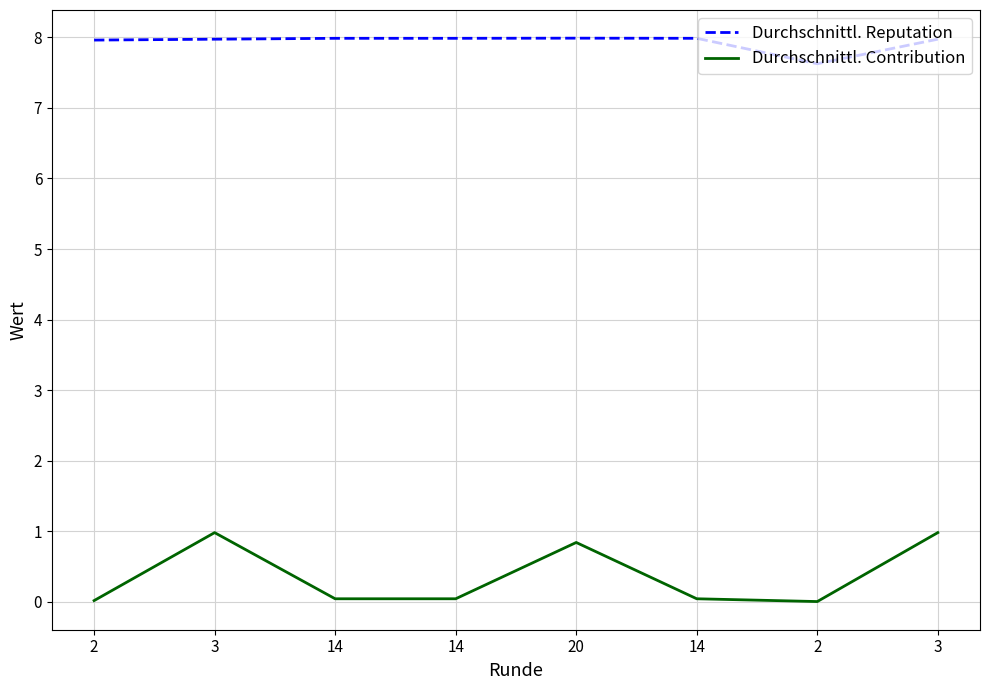

Which series changed the most between 14 and 14?

Durchschnittl. Reputation